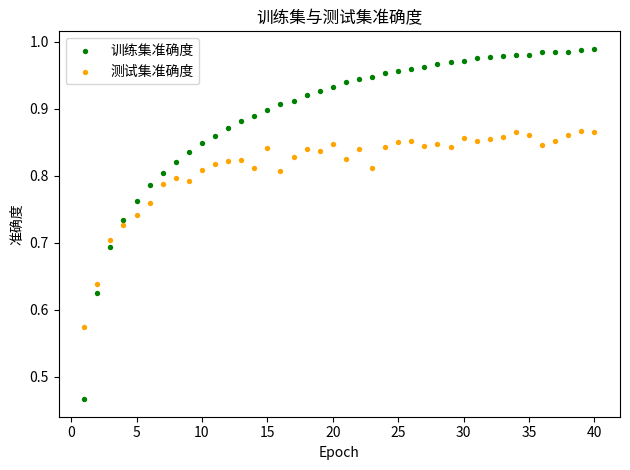

Which series reaches the maximum Y coordinate?

训练集准确度